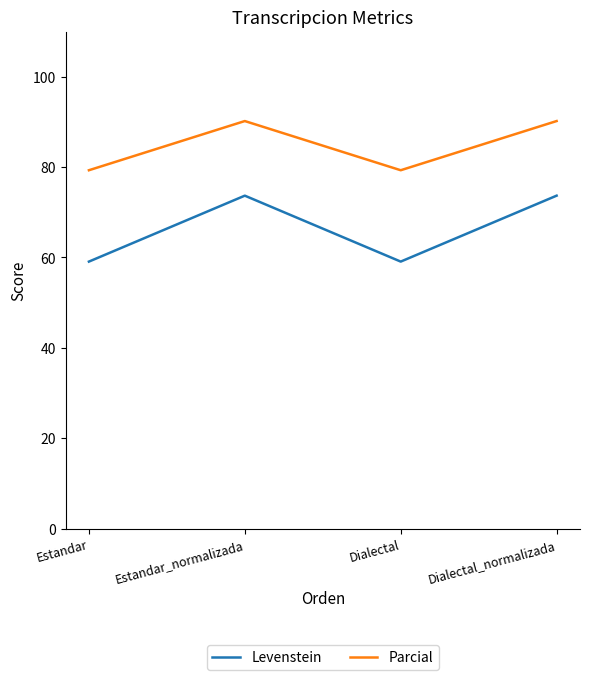

What position from the left is Dialectal_normalizada?

4